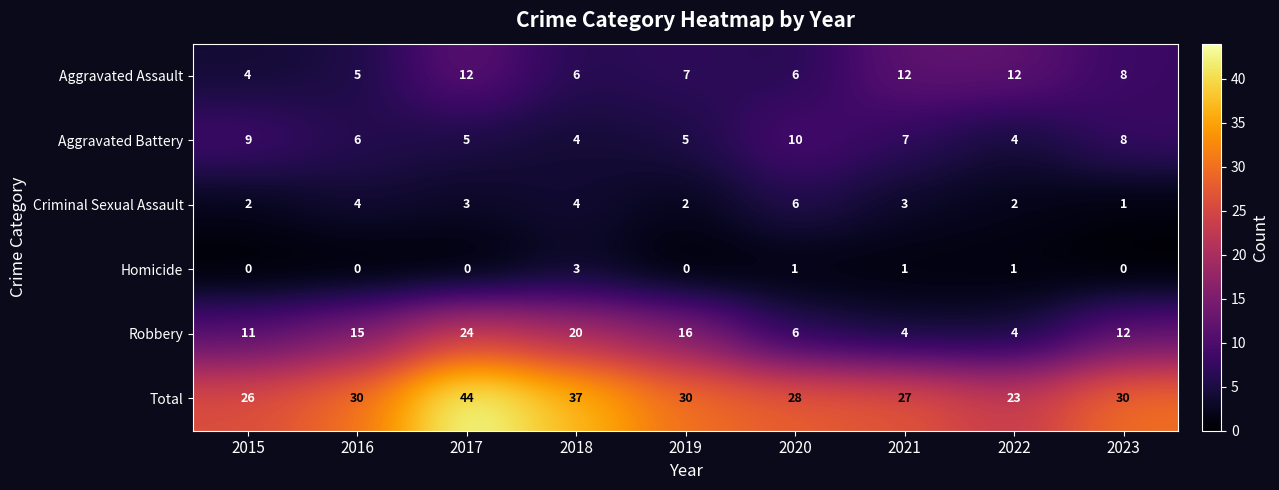

The value of Total at 2022 is 23. True or false?

True